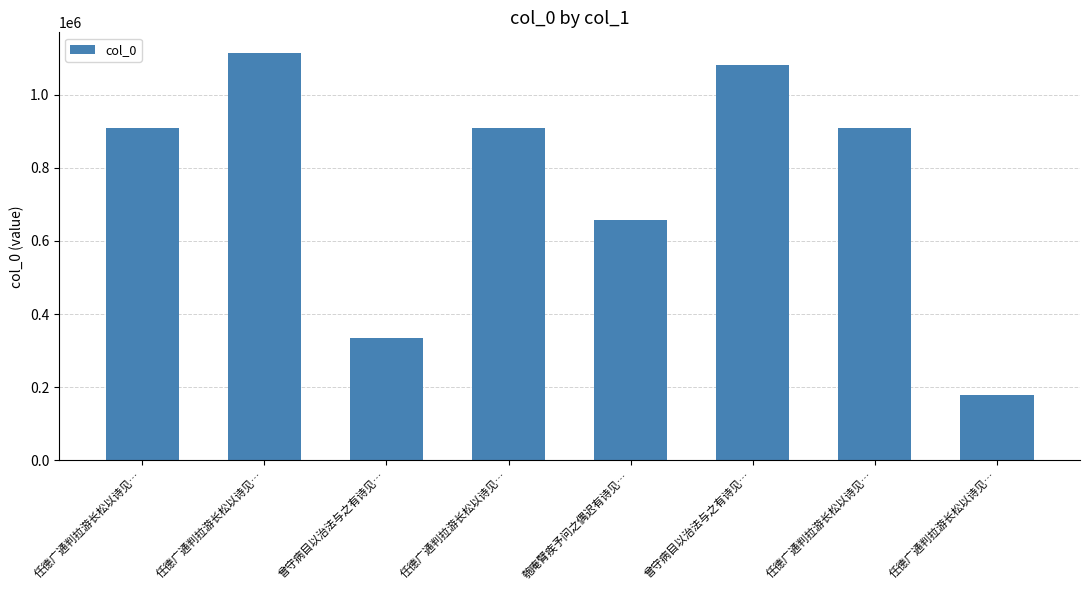

How many bars are there in total?

8